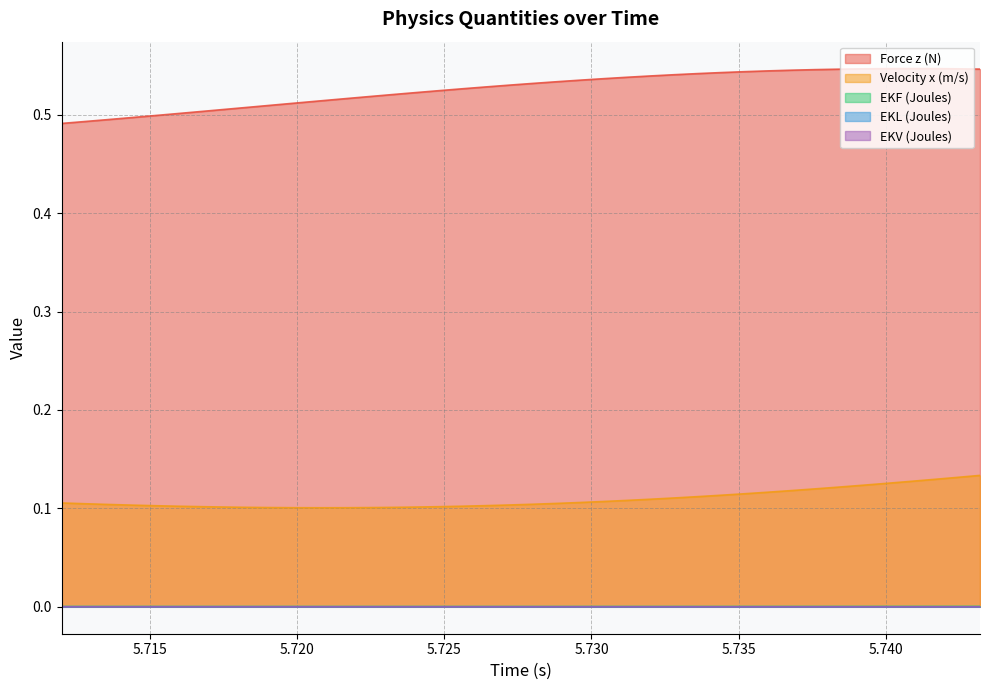

Reading right to left, list all the values displayed in this chart.

Force z (N): 0.5	0.5	0.5	0.5	0.5	0.5	0.5	0.5	0.5	0.5	0.5	0.5	0.5	0.5	0.5	0.5	0.5	0.5	0.5	0.5	0.5	0.5	0.5	0.5	0.5	0.5	0.5	0.5	0.5	0.5	0.5	0.5	0.5	0.5	0.5	0.5	0.5	0.5	0.5	0.5
Velocity x (m/s): 0.1	0.1	0.1	0.1	0.1	0.1	0.1	0.1	0.1	0.1	0.1	0.1	0.1	0.1	0.1	0.1	0.1	0.1	0.1	0.1	0.1	0.1	0.1	0.1	0.1	0.1	0.1	0.1	0.1	0.1	0.1	0.1	0.1	0.1	0.1	0.1	0.1	0.1	0.1	0.1
EKF (Joules): 0.0	0.0	0.0	0.0	0.0	0.0	0.0	0.0	0.0	0.0	0.0	0.0	0.0	0.0	0.0	0.0	0.0	0.0	0.0	0.0	0.0	0.0	0.0	0.0	0.0	0.0	0.0	0.0	0.0	0.0	0.0	0.0	0.0	0.0	0.0	0.0	0.0	0.0	0.0	0.0
EKL (Joules): 0.0	0.0	0.0	0.0	0.0	0.0	0.0	0.0	0.0	0.0	0.0	0.0	0.0	0.0	0.0	0.0	0.0	0.0	0.0	0.0	0.0	0.0	0.0	0.0	0.0	0.0	0.0	0.0	0.0	0.0	0.0	0.0	0.0	0.0	0.0	0.0	0.0	0.0	0.0	0.0
EKV (Joules): 0.0	0.0	0.0	0.0	0.0	0.0	0.0	0.0	0.0	0.0	0.0	0.0	0.0	0.0	0.0	0.0	0.0	0.0	0.0	0.0	0.0	0.0	0.0	0.0	0.0	0.0	0.0	0.0	0.0	0.0	0.0	0.0	0.0	0.0	0.0	0.0	0.0	0.0	0.0	0.0